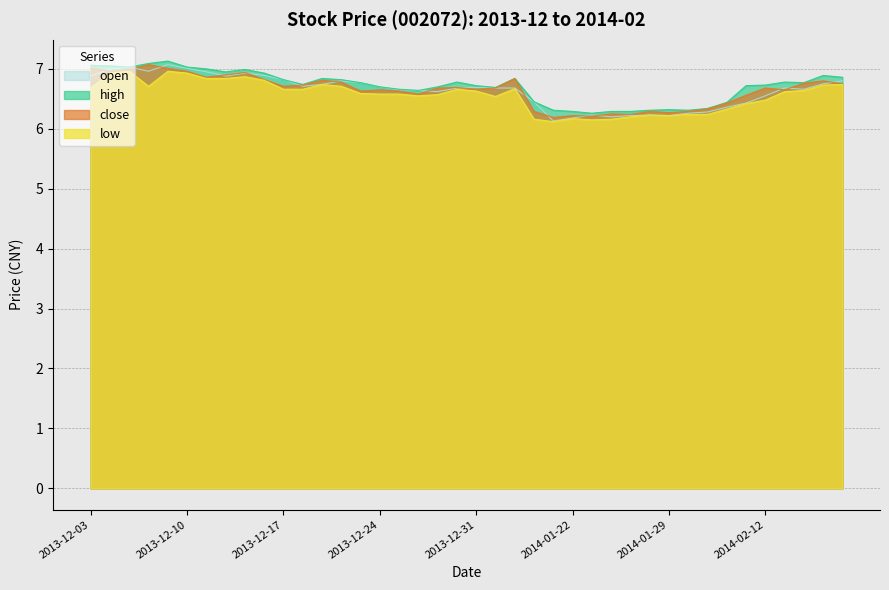

In high, how many points are lower than both neighbors (excluding endpoints)?

8